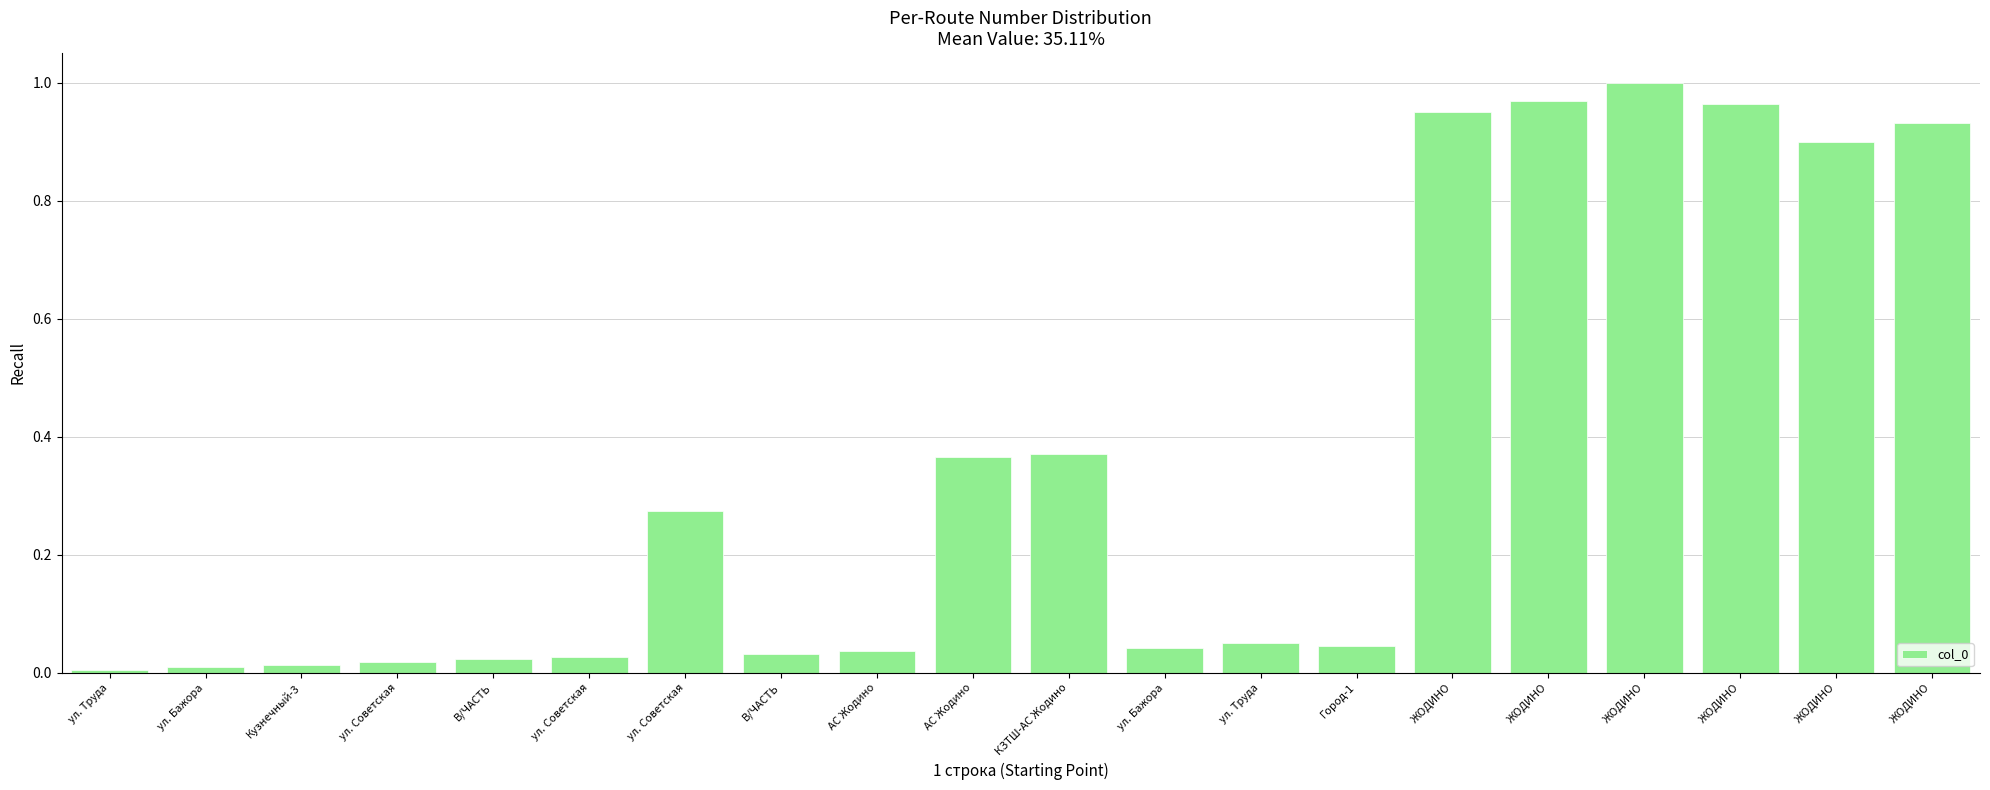

What is the difference between the maximum and minimum values?

1.0